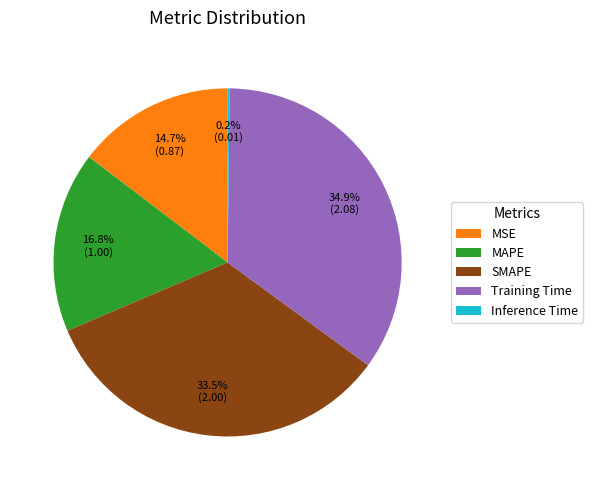

To the nearest percent, what is the difference between the largest and smallest slice percentages?

35%